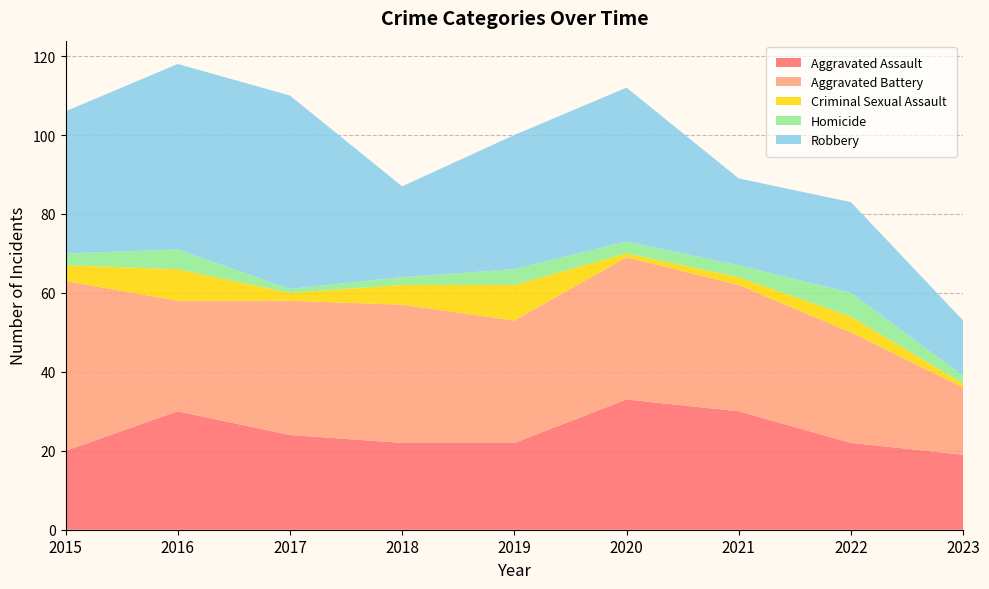

Reading left to right, extract all data points from this chart.

Aggravated Assault: 20	30	24	22	22	33	30	22	19
Aggravated Battery: 43	28	34	35	31	36	32	28	17
Criminal Sexual Assault: 4	8	2	5	9	1	2	4	1
Homicide: 3	5	1	2	4	3	3	6	2
Robbery: 36	47	49	23	34	39	22	23	14